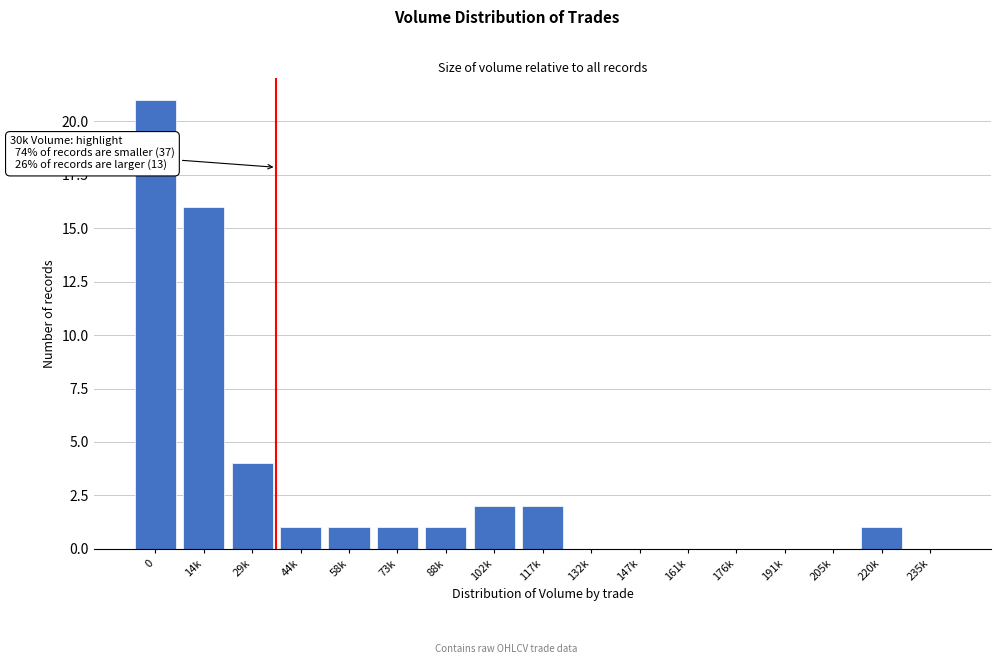

Reading left to right, what are all the values shown in this chart?

0=21	14k=16	29k=4	44k=1	58k=1	73k=1	88k=1	102k=2	117k=2	132k=0	147k=0	161k=0	176k=0	191k=0	205k=0	220k=1	235k=0